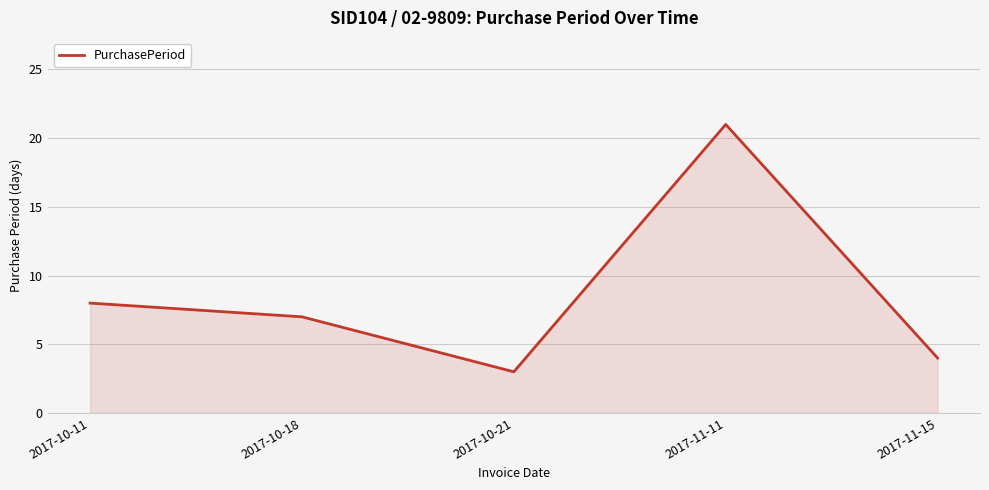

Rank the categories by value from lowest to highest.

2017-10-21, 2017-11-15, 2017-10-18, 2017-10-11, 2017-11-11